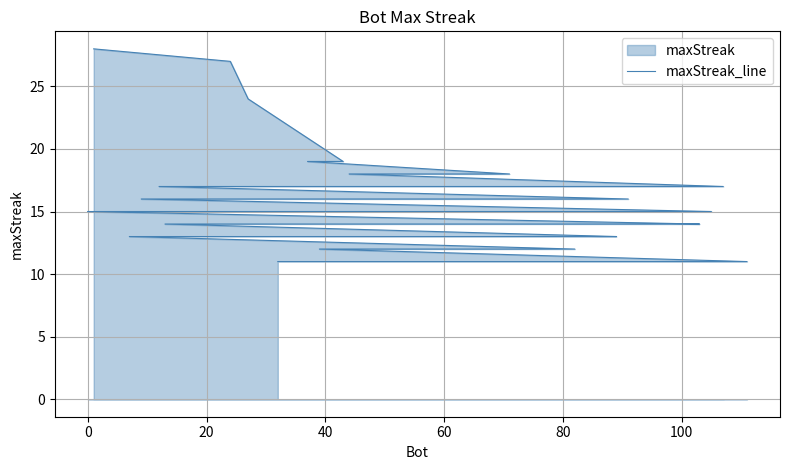

What is the maximum value shown in the chart?

28